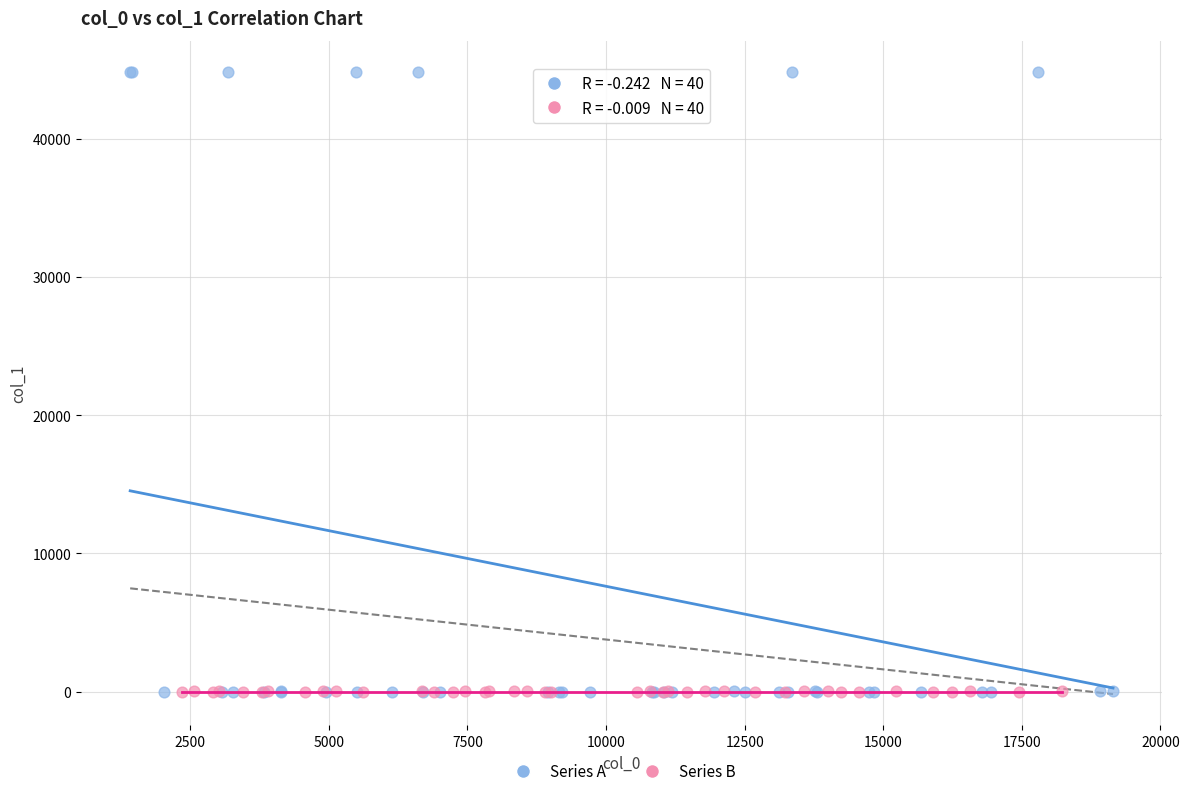

Which series has the largest Y range (max minus min)?

Series A